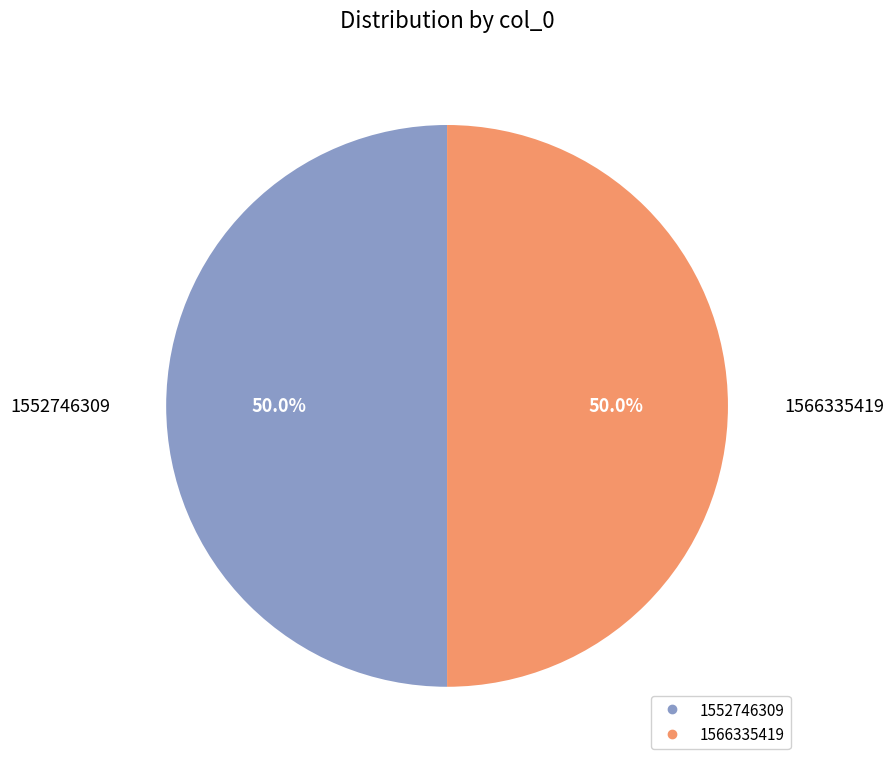

Approximately how many times larger is the value at 1566335419 compared to 1552746309?

1.0